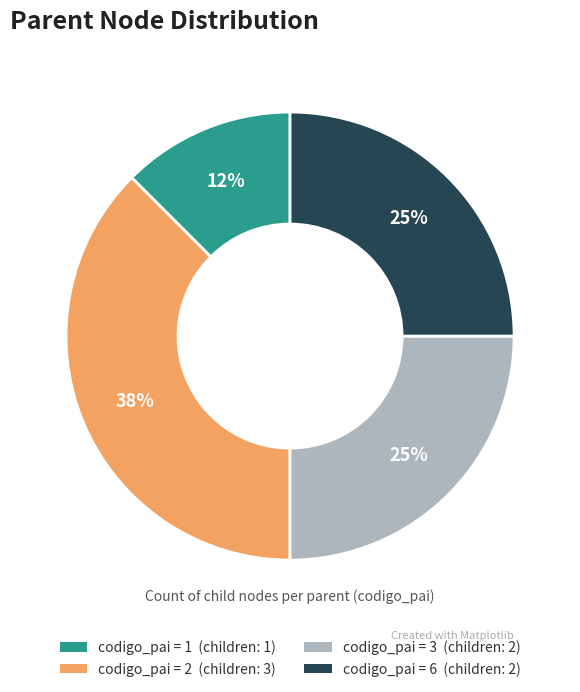

True or false: codigo_pai = 1 (children: 1) accounts for 12% of the total.

True